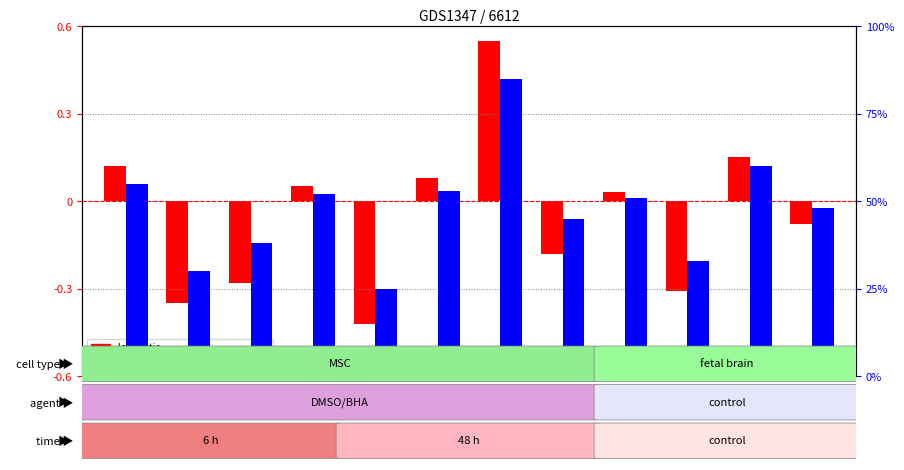

What is the smallest value displayed?

-0.4